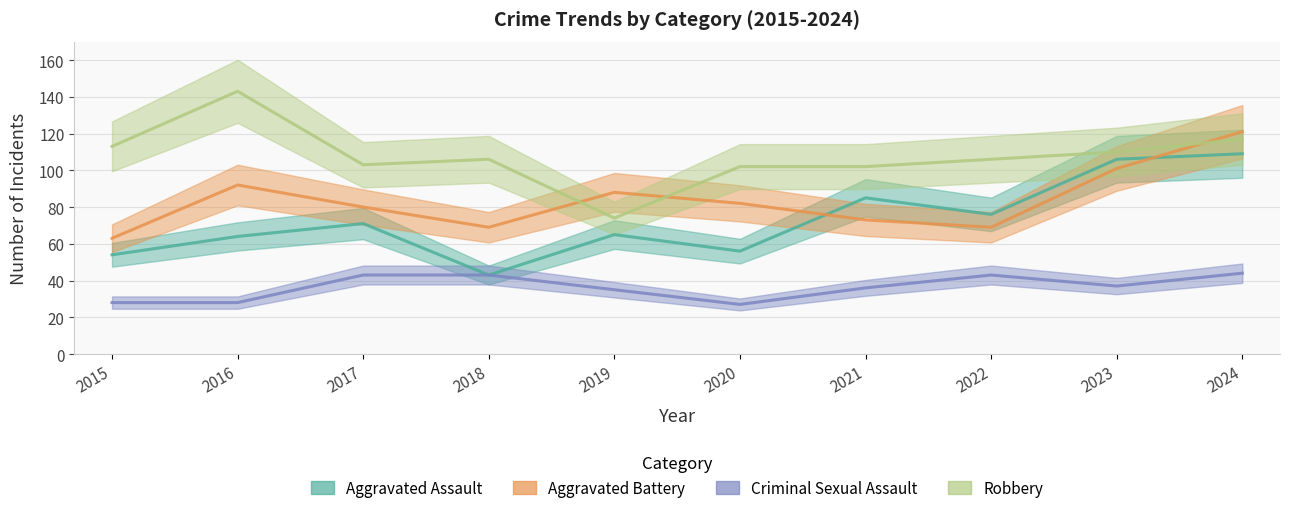

Is the value of Aggravated Assault at 2024 greater than the value of Aggravated Battery at 2019?

Yes